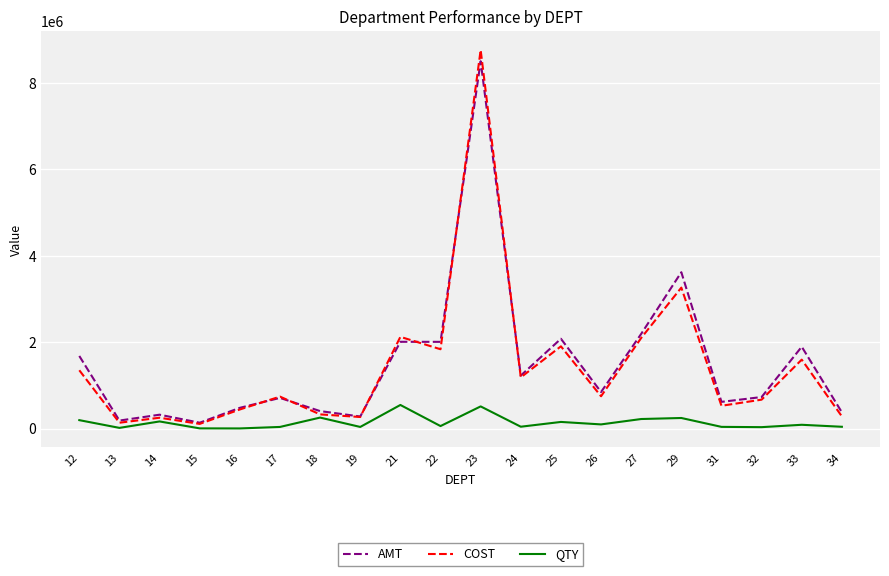

At which label does COST first exceed 750466?

12